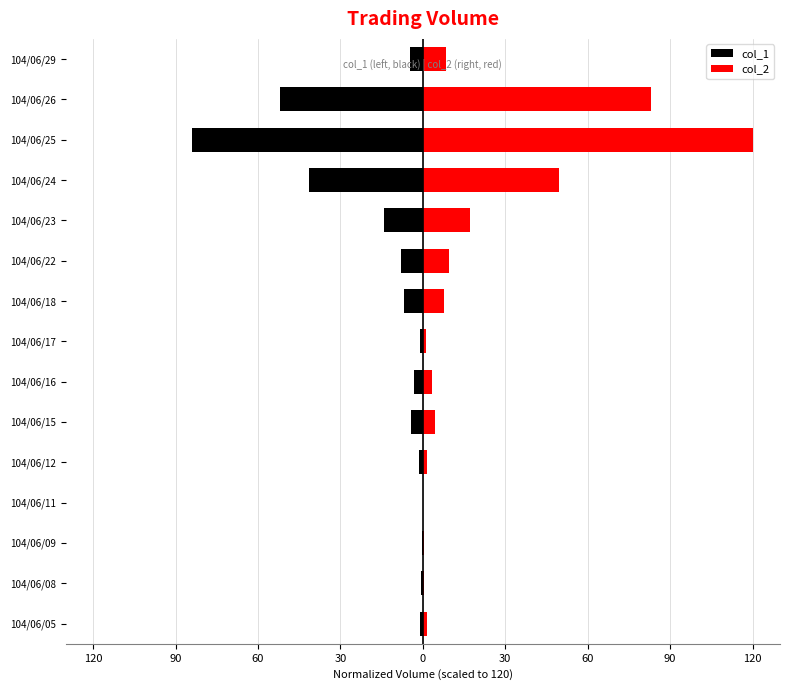

Reading left to right, transcribe all the data shown in this chart.

col_1: -1.2	-0.6	-0.4	-0.0	-1.5	-4.3	-3.2	-1.0	-6.9	-7.8	-14.3	-41.3	-84.1	-51.9	-4.9
col_2: 1.3	0.6	0.4	0.0	1.6	4.6	3.3	1.0	7.6	9.6	17.2	49.7	120.0	83.2	8.3